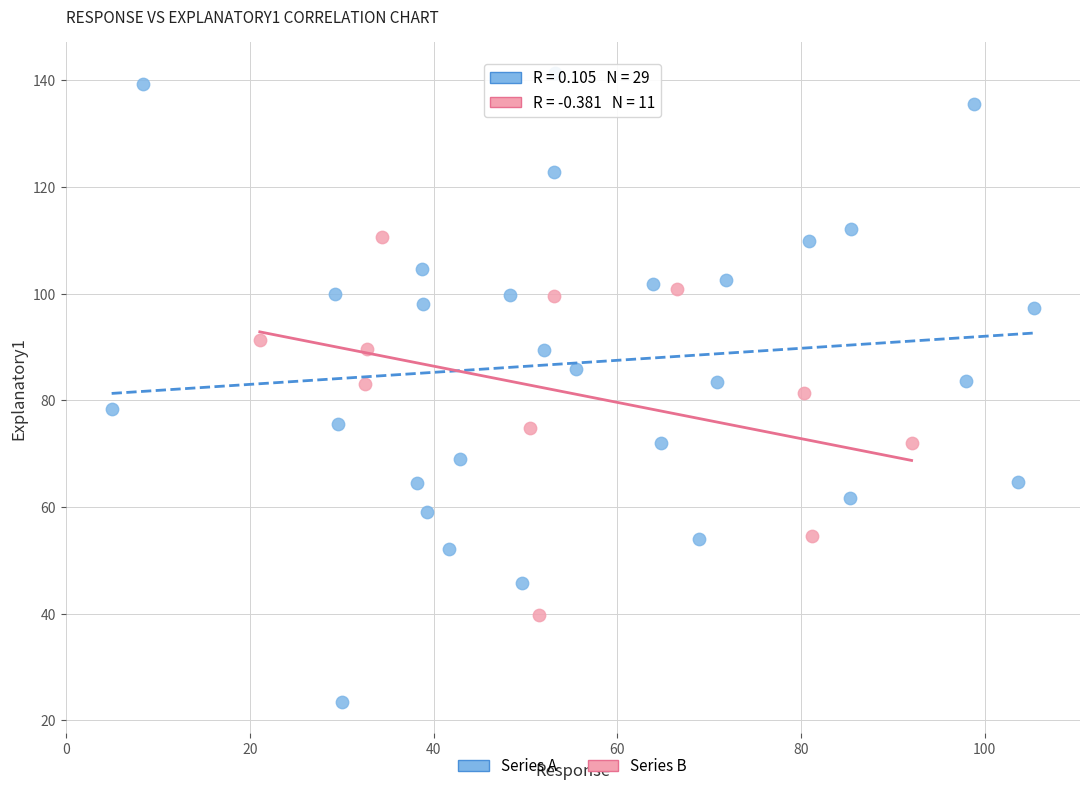

Which series has the widest spread of Y values?

Series A